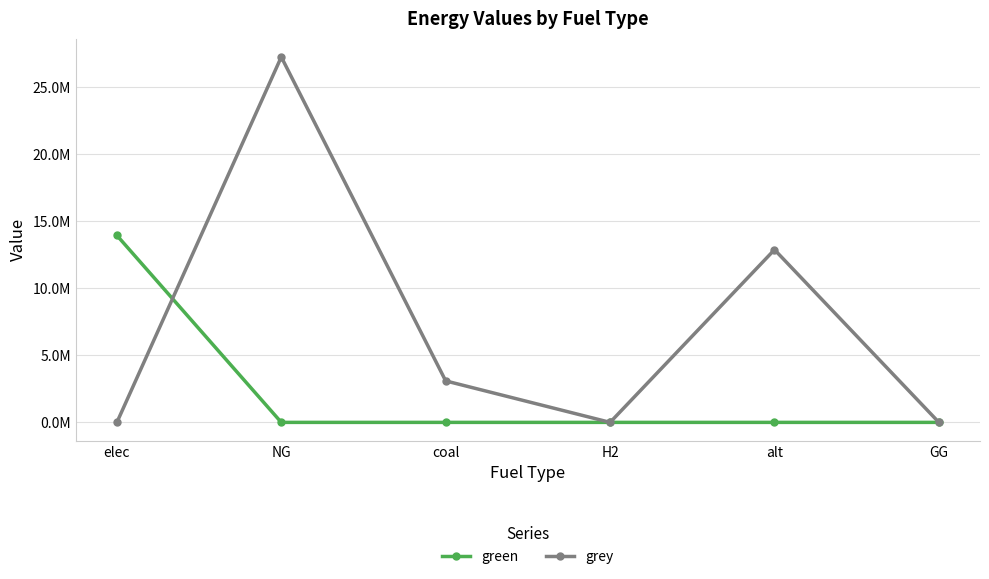

Is this an area chart (filled region under the line)?

No